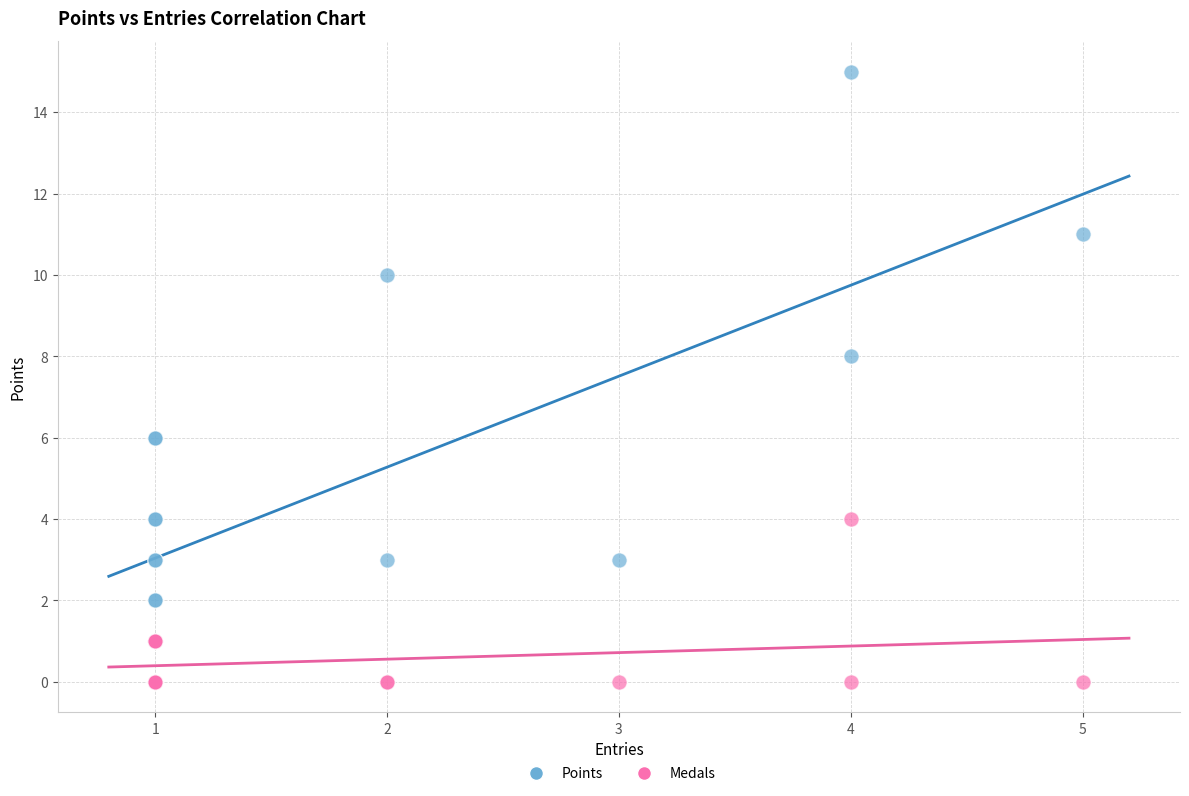

What are all the series names shown in the legend?

Points, Medals